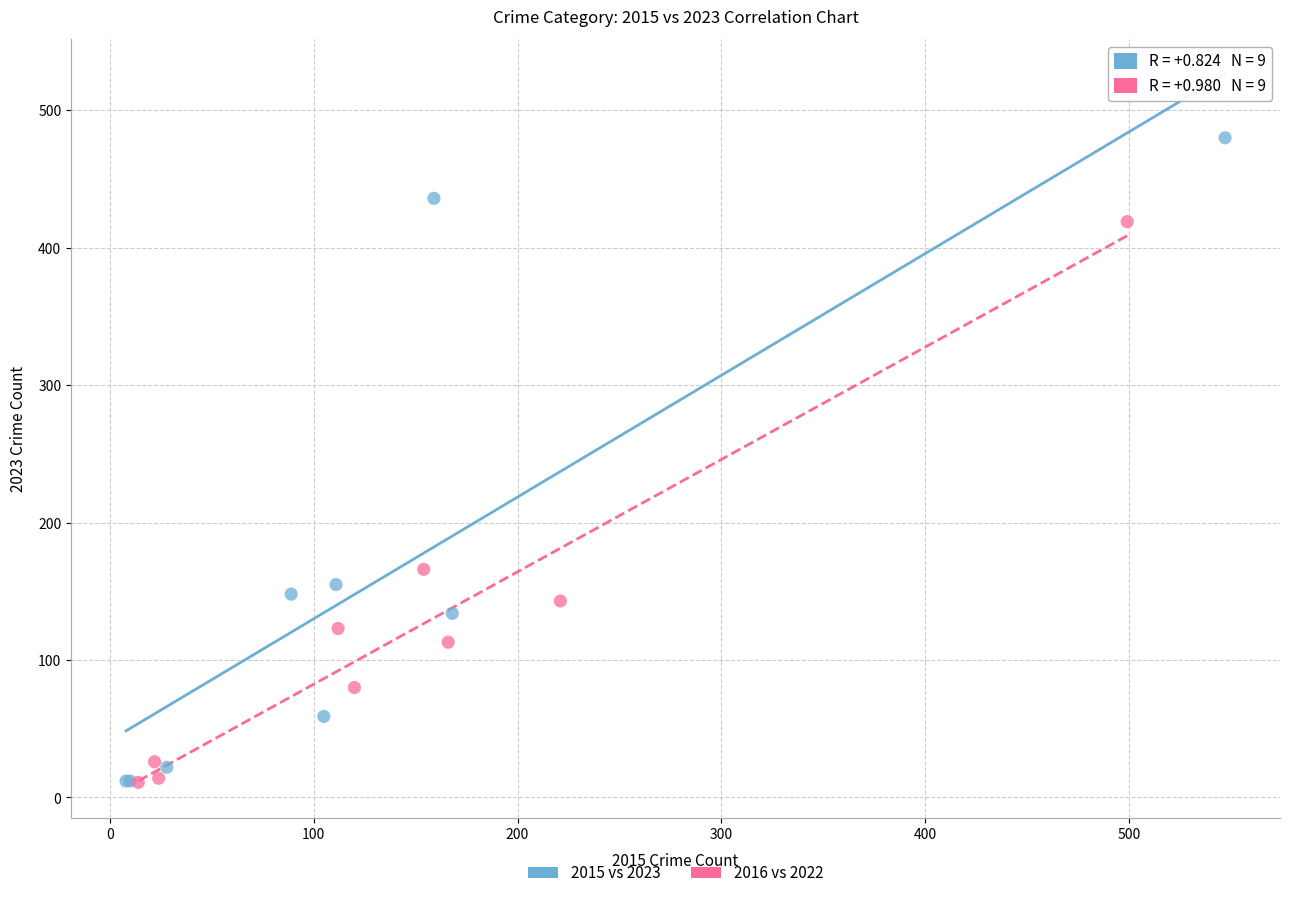

Which series has the largest Y range (max minus min)?

2015 vs 2023